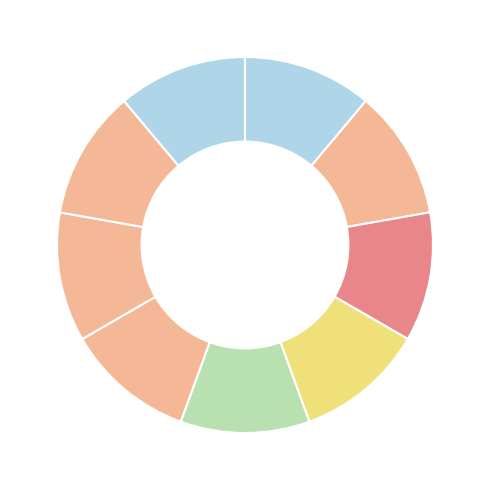

How many slices are in this pie chart?

9